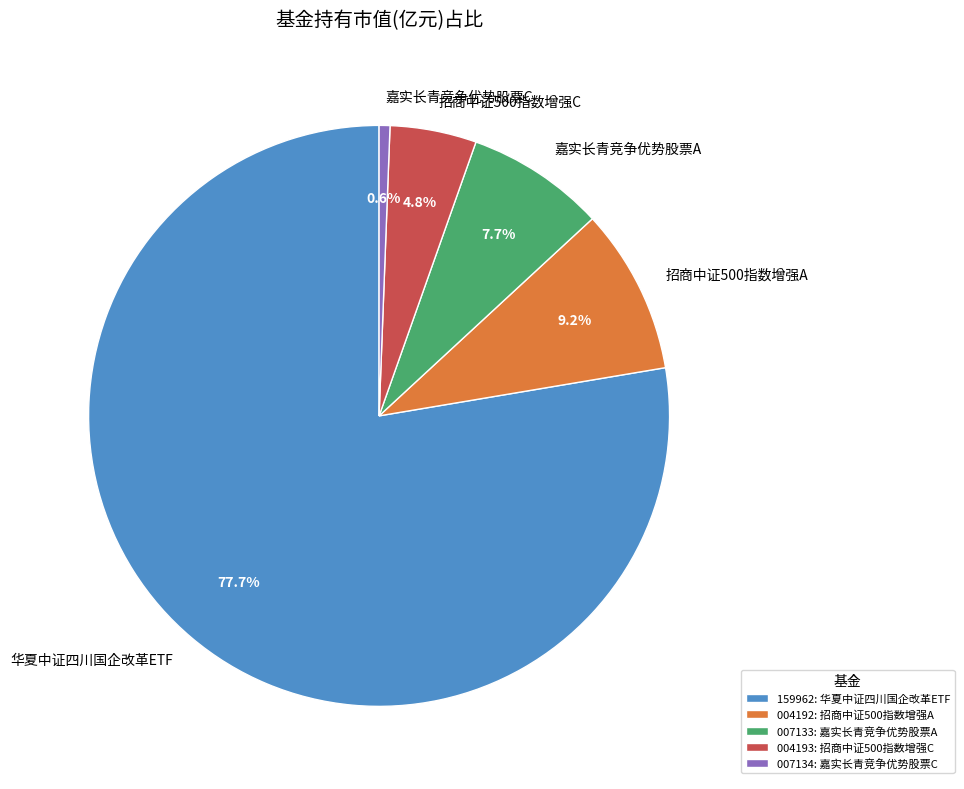

Which slice is the largest?

华夏中证四川国企改革ETF